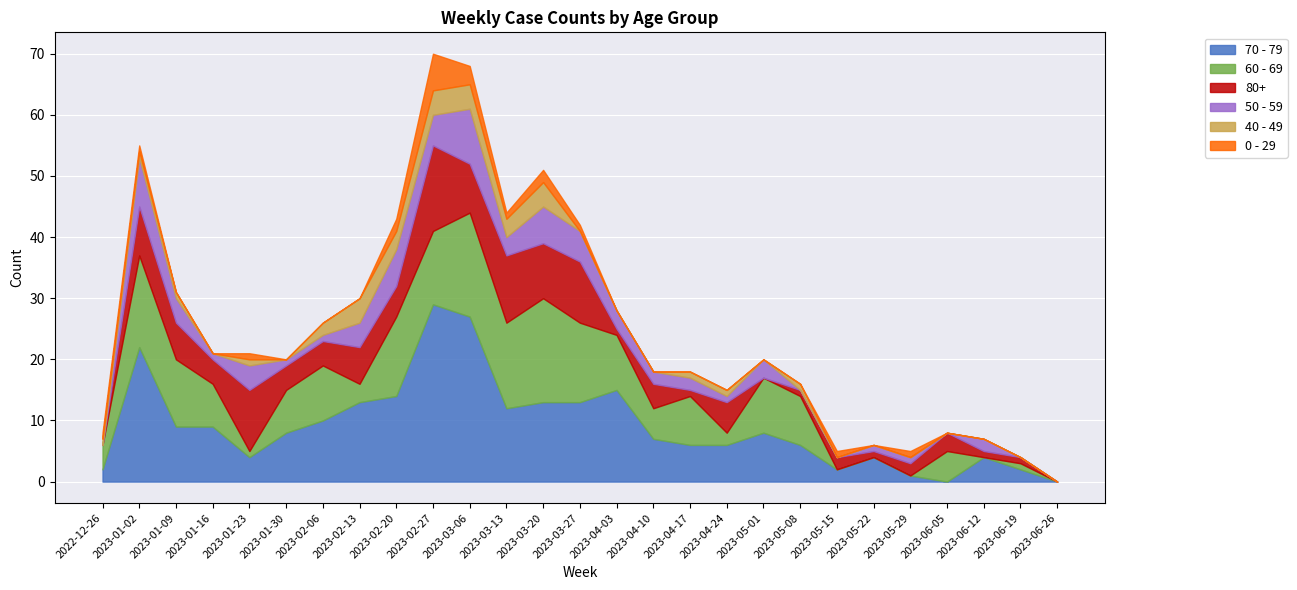

How many interior local peaks does the 70 - 79 series have?

6